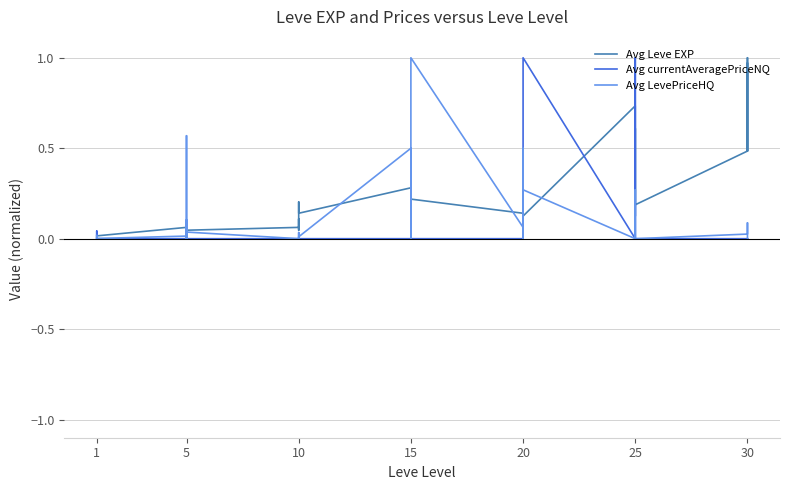

Reading left to right, transcribe all the data shown in this chart.

Avg Leve EXP: 0.0	0.0	0.0	0.0	0.0	0.0	0.1	0.1	0.0	0.1	0.0	0.0	0.1	0.1	0.0	0.1	0.2	0.1	0.3	0.2	0.1	0.4	0.3	0.2	0.1	0.2	0.4	0.3	0.2	0.1	0.7	0.6	0.1	0.6	0.6	0.2	0.5	1.0	0.5	1.0
Avg currentAveragePriceNQ: 0.0	0.0	0.0	0.0	0.0	0.0	0.0	0.0	0.0	0.0	0.0	0.0	0.0	0.0	0.0	0.0	0.0	0.0	0.0	0.0	0.0	0.0	0.0	0.0	0.0	0.0	0.0	0.0	0.0	1.0	0.0	0.0	1.0	0.0	0.0	0.0	0.0	0.0	0.0	0.0
Avg LevePriceHQ: 0.0	0.0	0.0	0.0	0.0	0.0	0.0	0.6	0.0	0.1	0.0	0.0	0.0	0.0	0.0	0.0	0.0	0.0	0.5	0.1	0.0	0.0	0.0	1.0	0.1	0.0	0.4	0.0	0.5	0.3	0.0	0.0	0.3	0.0	0.0	0.0	0.0	0.1	0.0	0.0